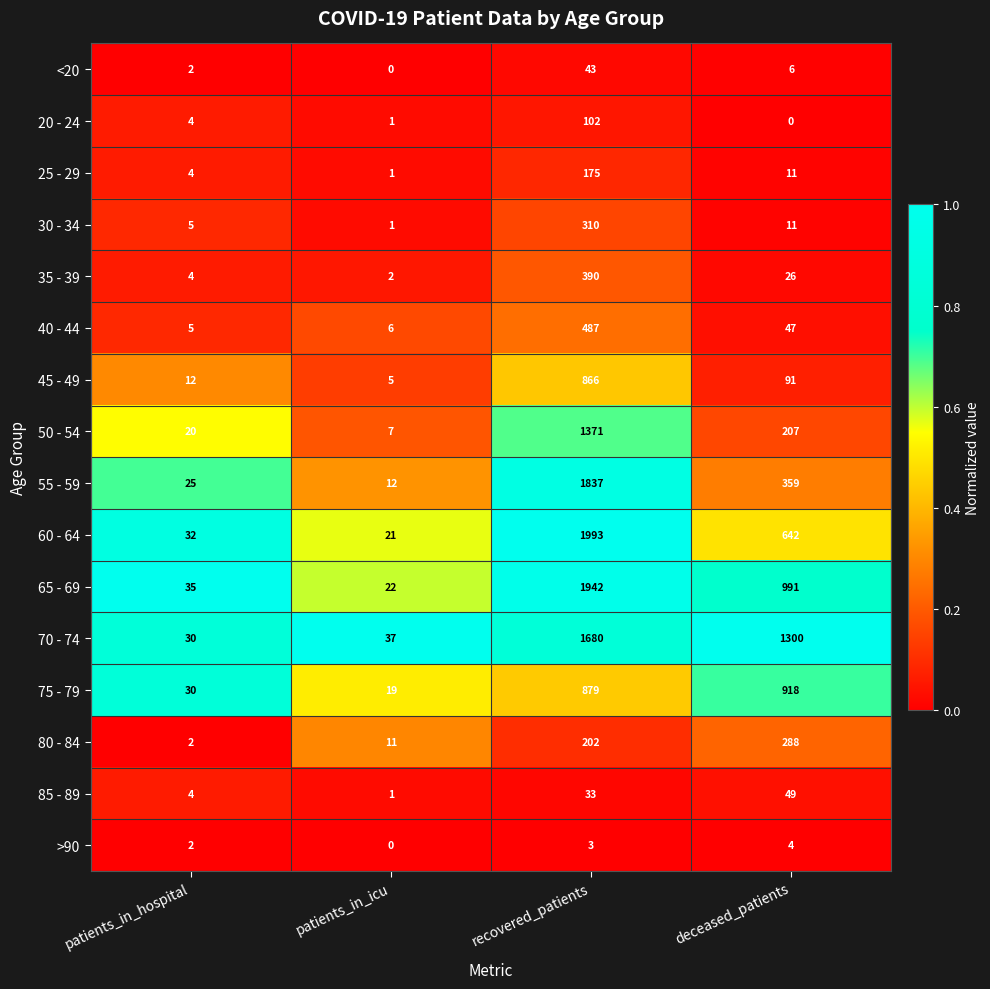

At which category is the sum across all series the highest?

recovered_patients